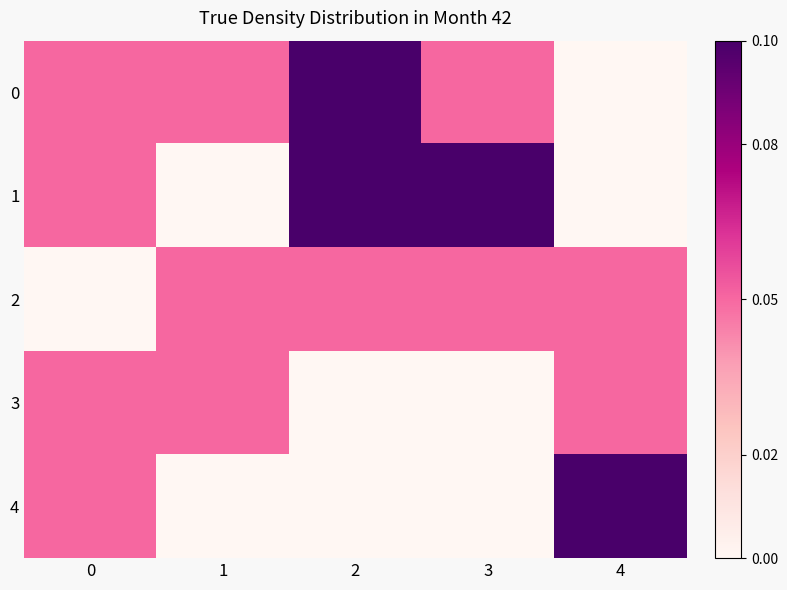

Rank the series at 3 from lowest to highest value.

3, 4, 0, 2, 1